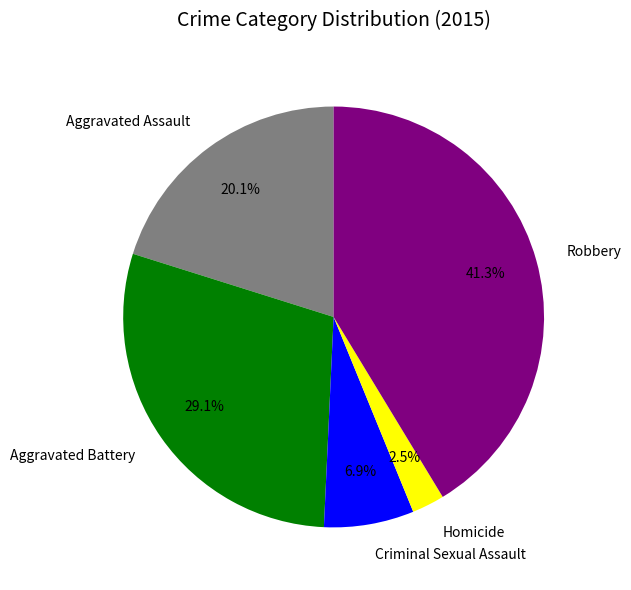

Is it true that Criminal Sexual Assault is 7% of the pie?

True